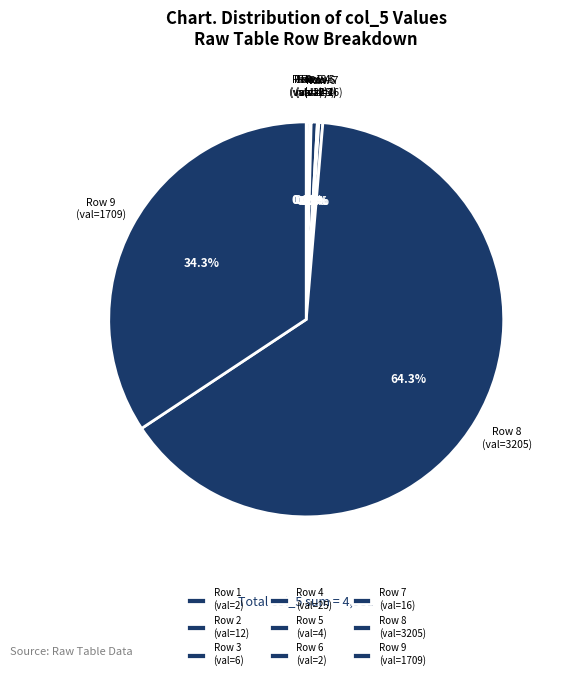

Is the sum of Row 9 (val=1709) and Row 8 (val=3205) greater than half?

Yes